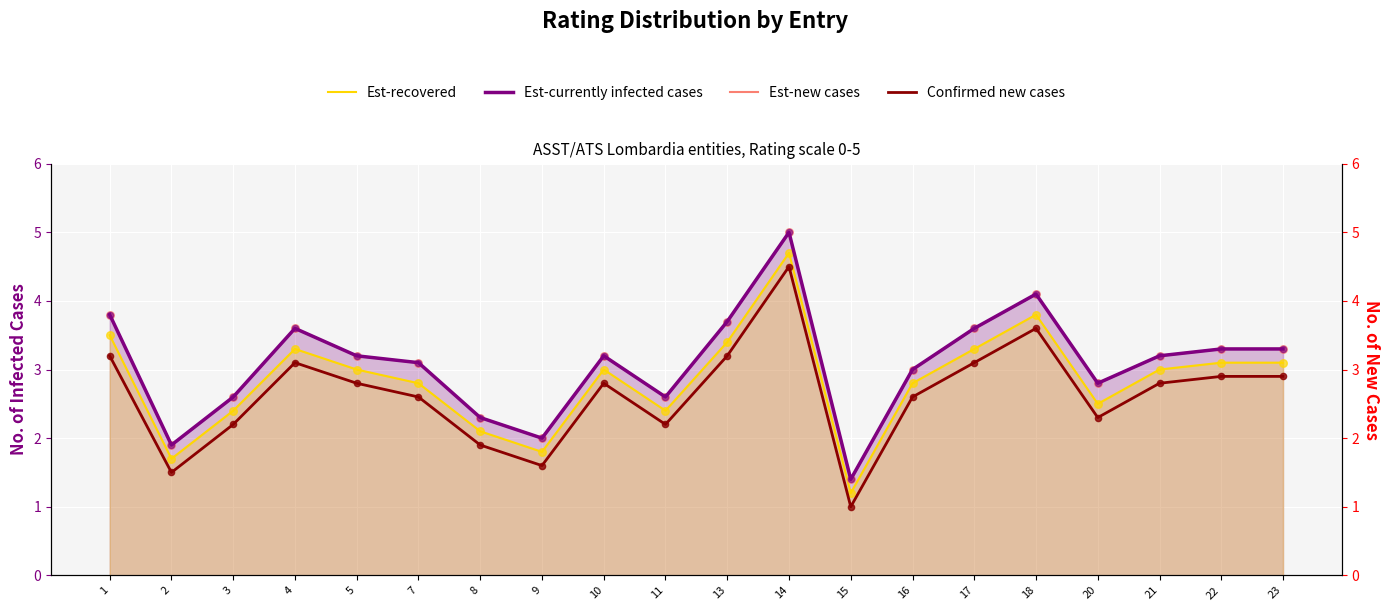

Which series has the largest total across all categories?

Est-currently infected cases